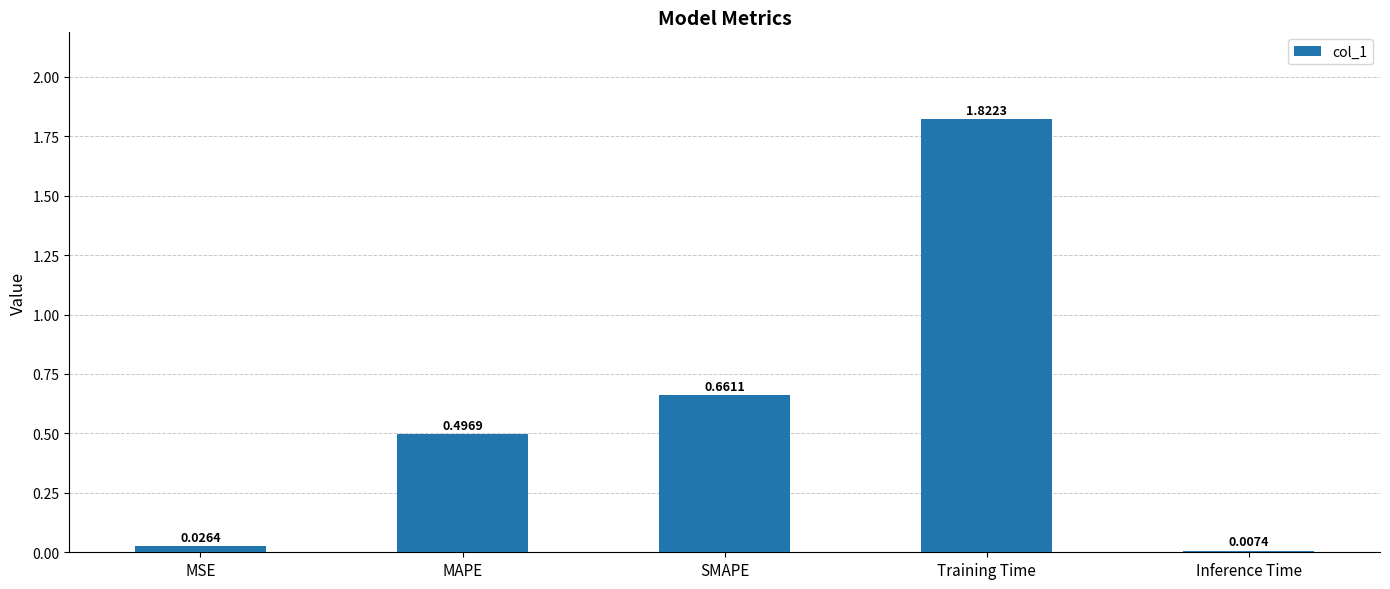

List the labels in order of value, largest first.

Training Time, SMAPE, MAPE, MSE, Inference Time